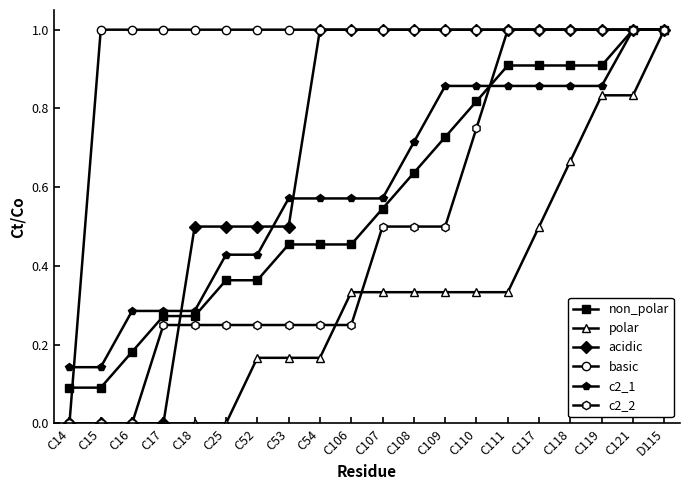

What is the greatest value displayed?

1.0